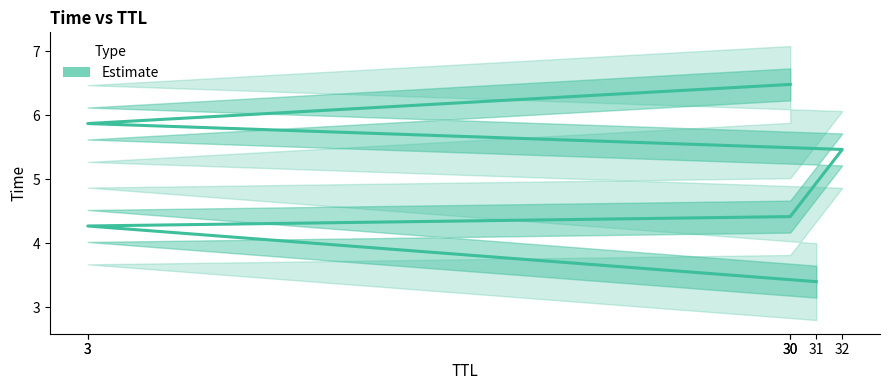

What is the difference between the maximum and minimum values?

3.1